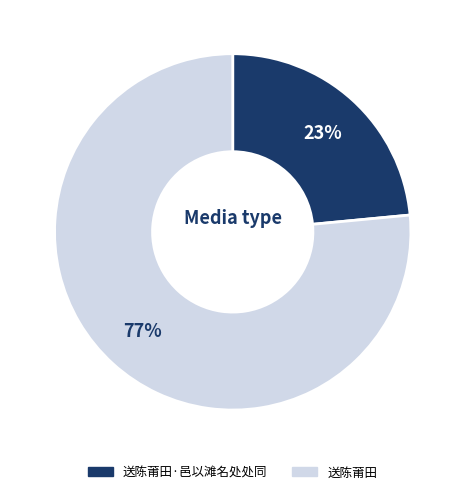

To the nearest percent, what is the average slice percentage?

50%